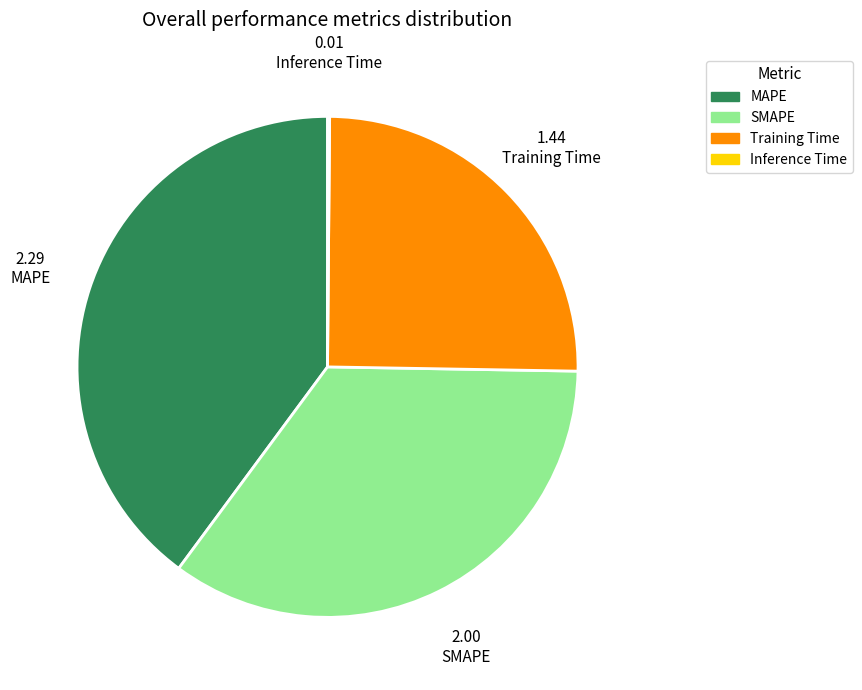

Is the sum of SMAPE and MAPE greater than half?

Yes